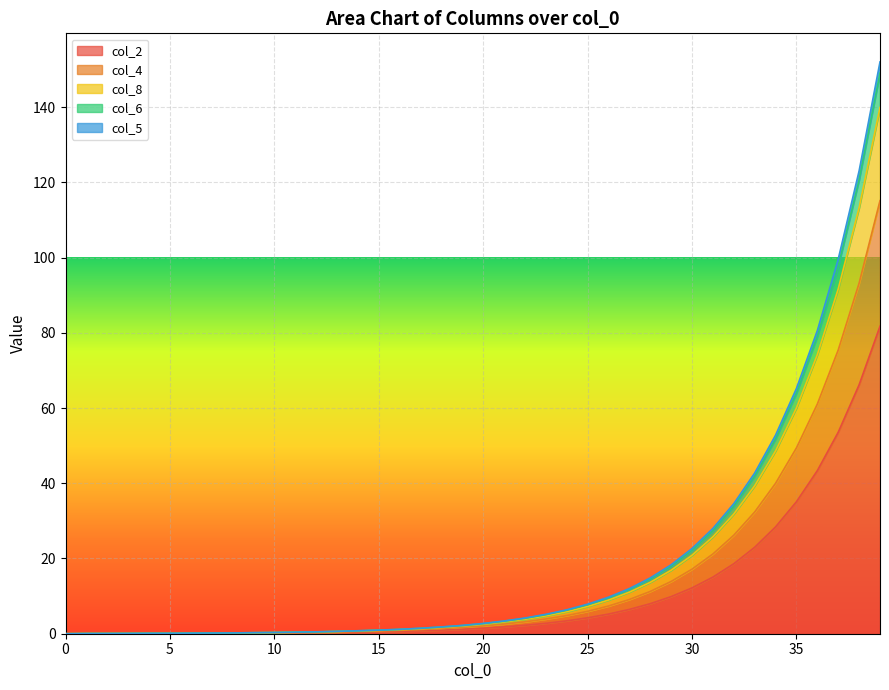

What is the total value across all series at 5?

0.1